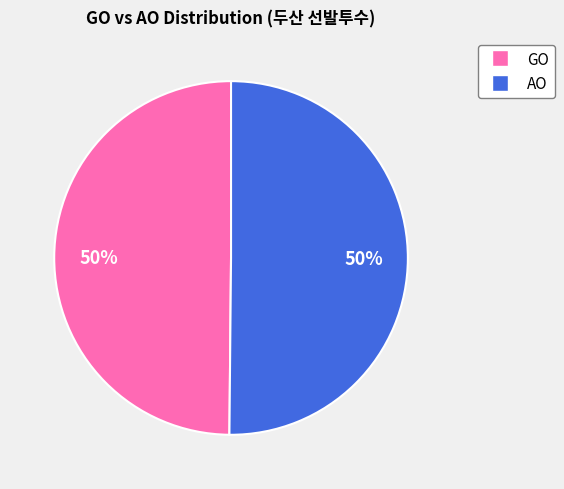

To the nearest percent, what is the average slice percentage?

50%